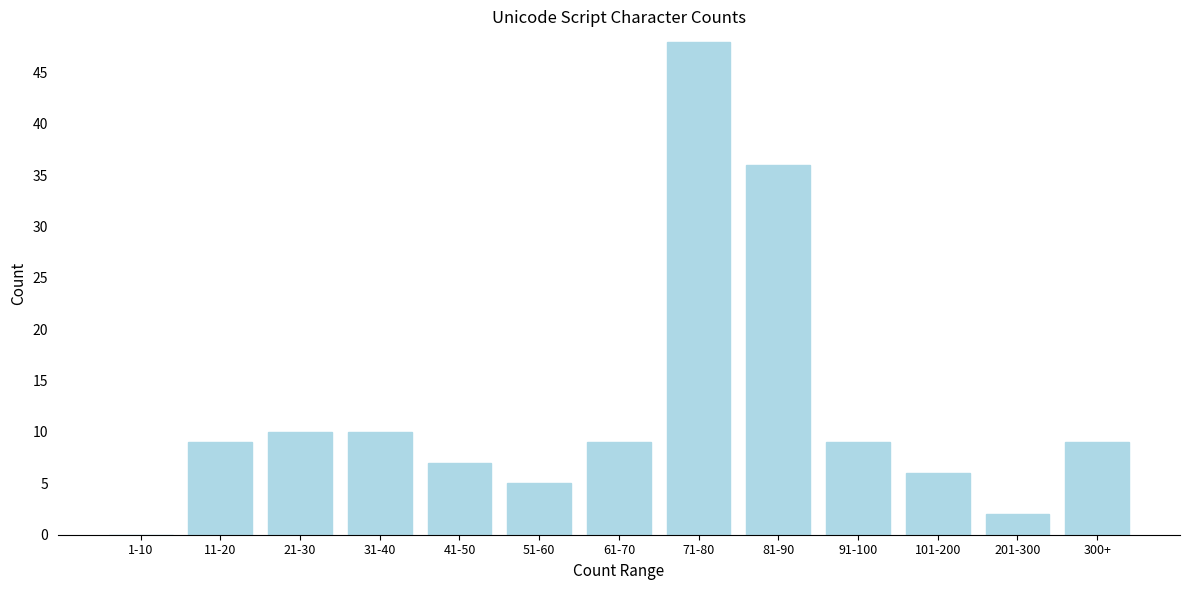

Reading left to right, list all the values displayed in this chart.

1-10=0	11-20=9	21-30=10	31-40=10	41-50=7	51-60=5	61-70=9	71-80=48	81-90=36	91-100=9	101-200=6	201-300=2	300+=9